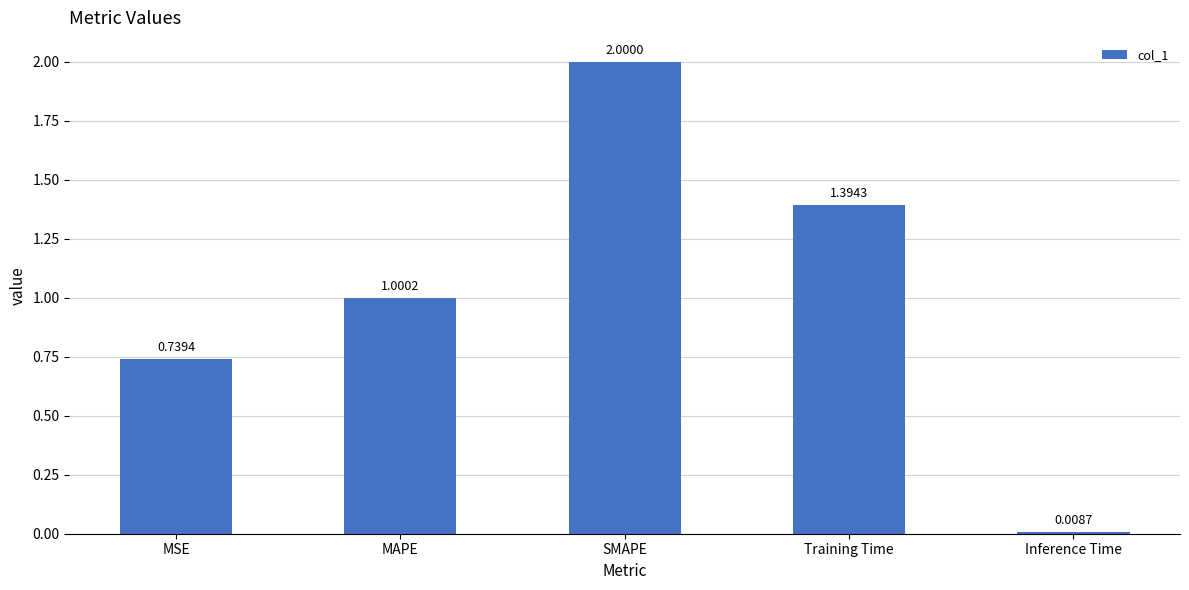

What is the change in value from MSE to Inference Time?

-0.7